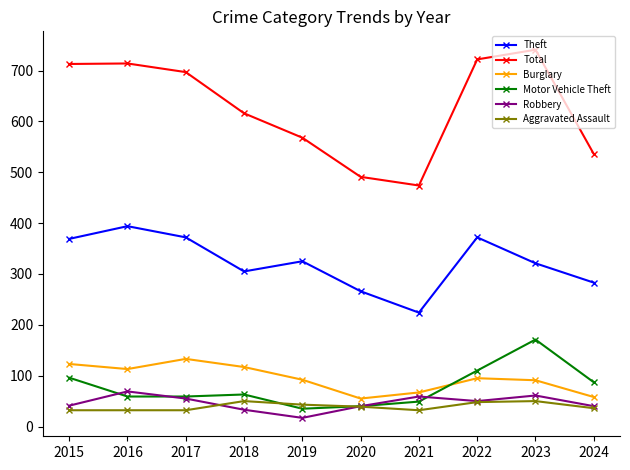

What is the difference between the second highest and minimum values in the Theft series?

148